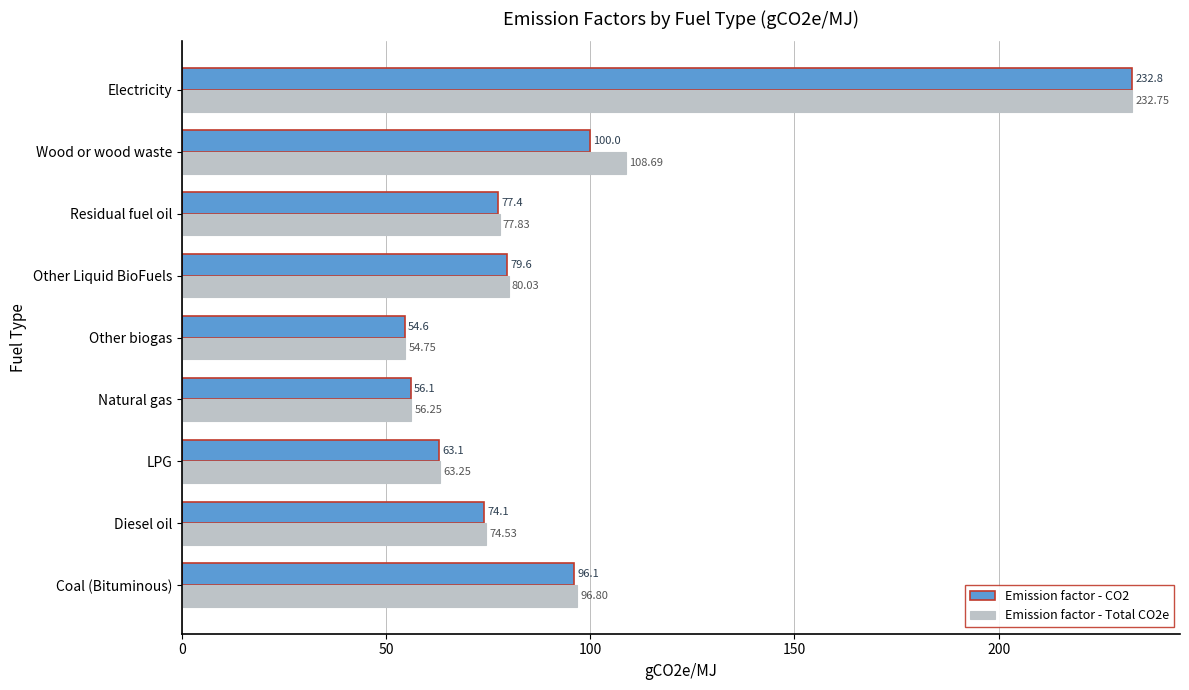

What is the difference between the Emission factor - Total CO2e values at Wood or wood waste and LPG?

45.4